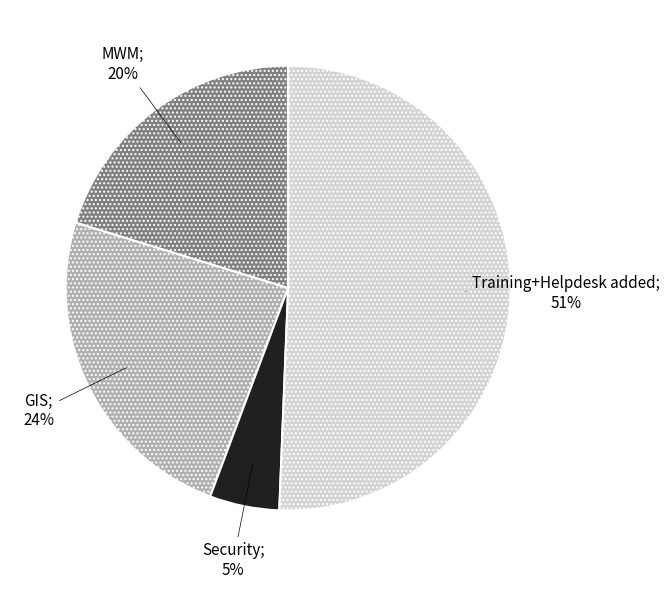

To the nearest percent, what is the average slice percentage?

25%